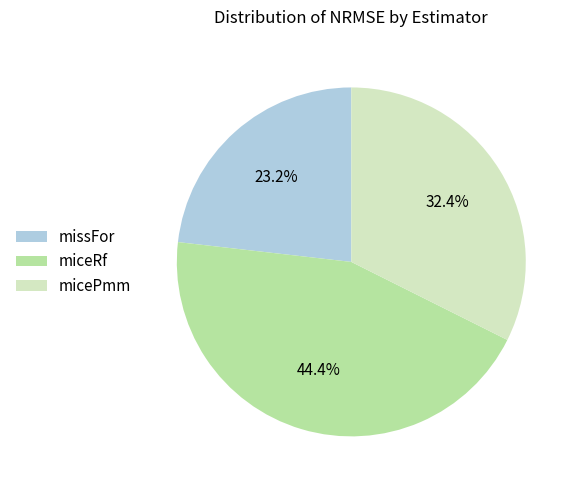

What percentage is NOT represented by missFor?

76.8%